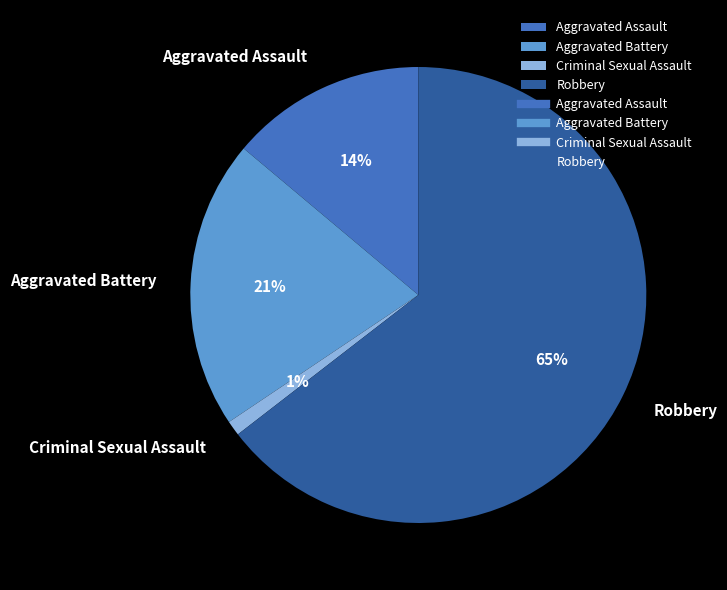

Combined, do Aggravated Assault and Aggravated Battery account for over 50%?

No